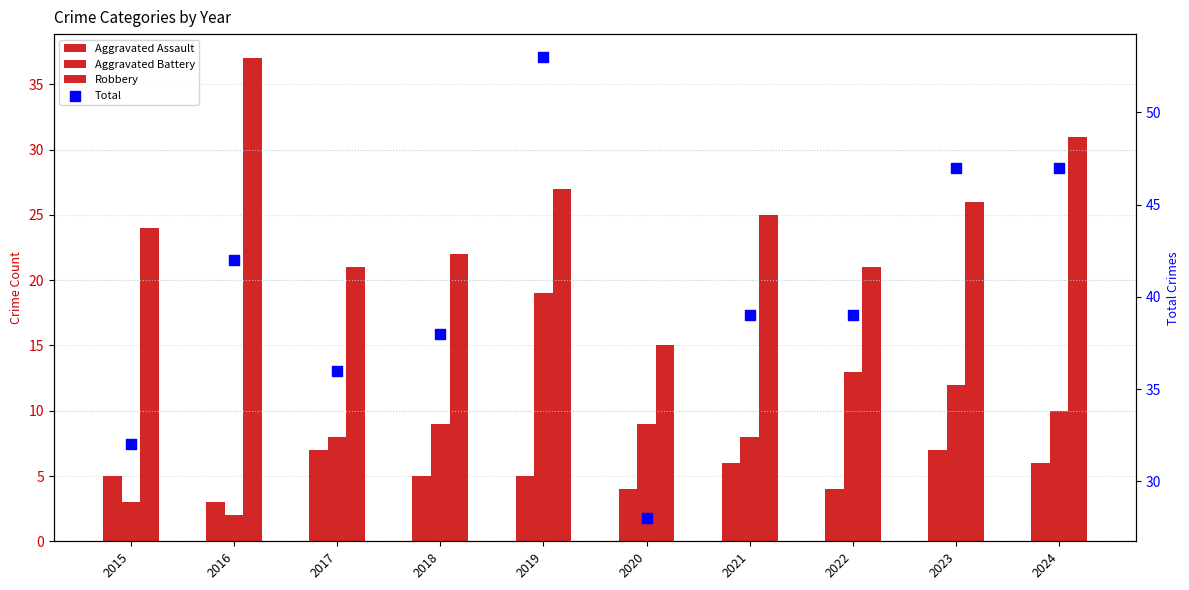

Which series has the largest total across all categories?

Total